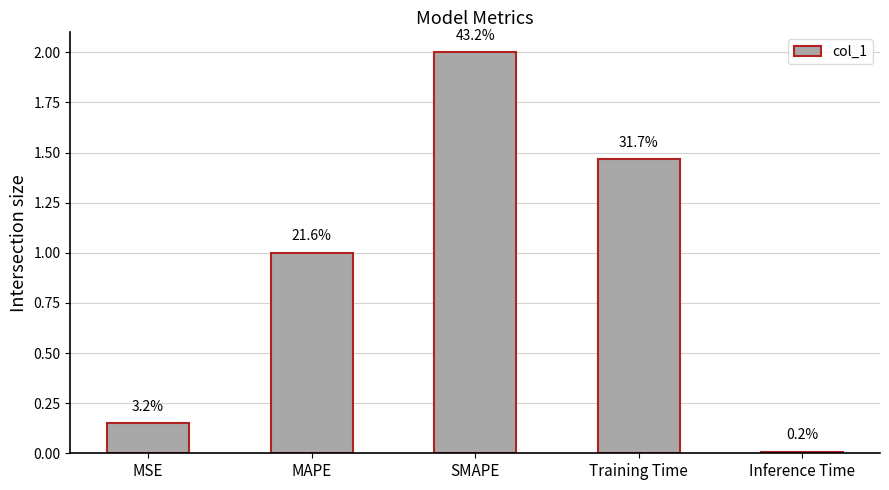

How many bars are there in total?

5